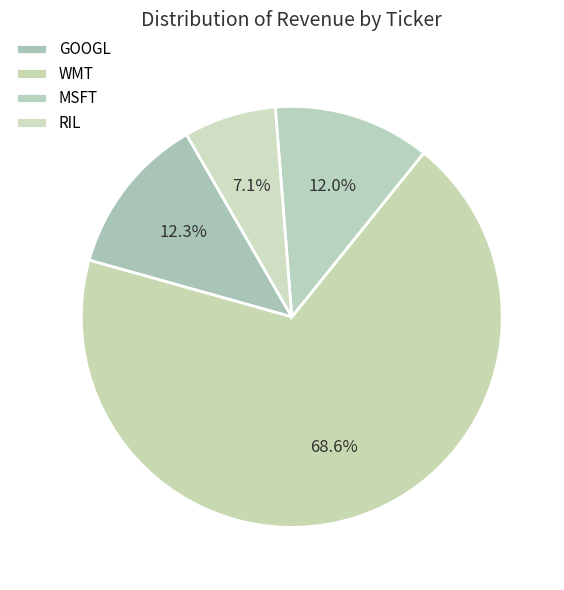

To the nearest percent, what is the average slice percentage?

25%